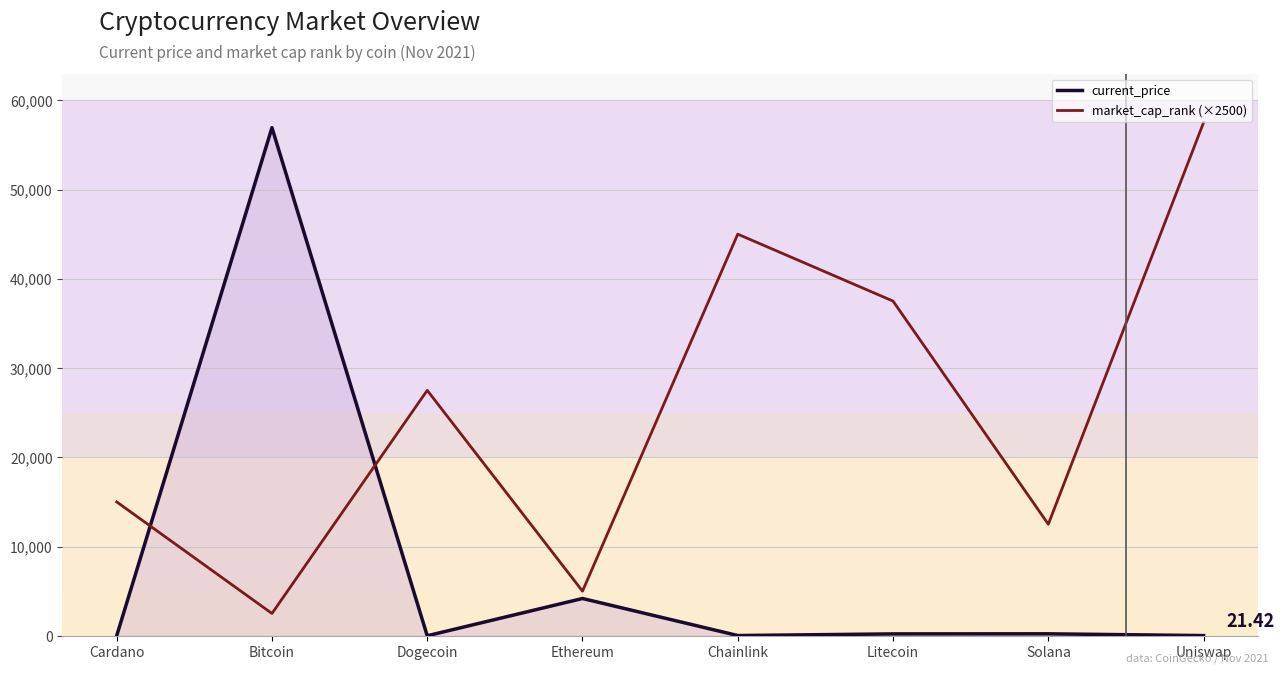

The market_cap_rank (×2500) series shows 5000.0 at Ethereum. True or false?

True